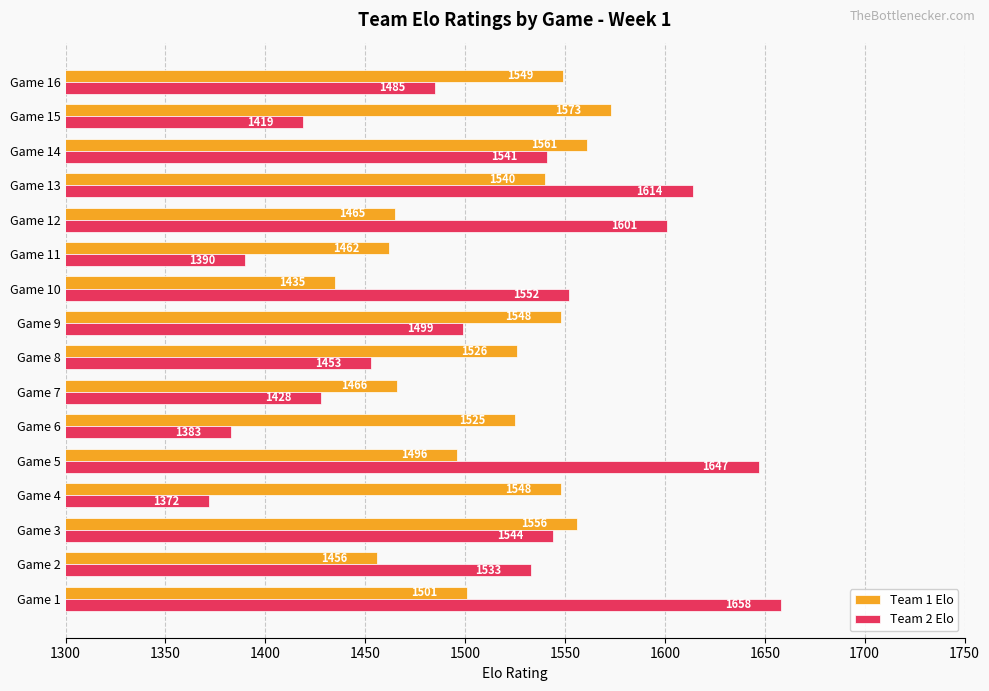

What is the difference between the maximum and minimum values in the Team 2 Elo series?

286